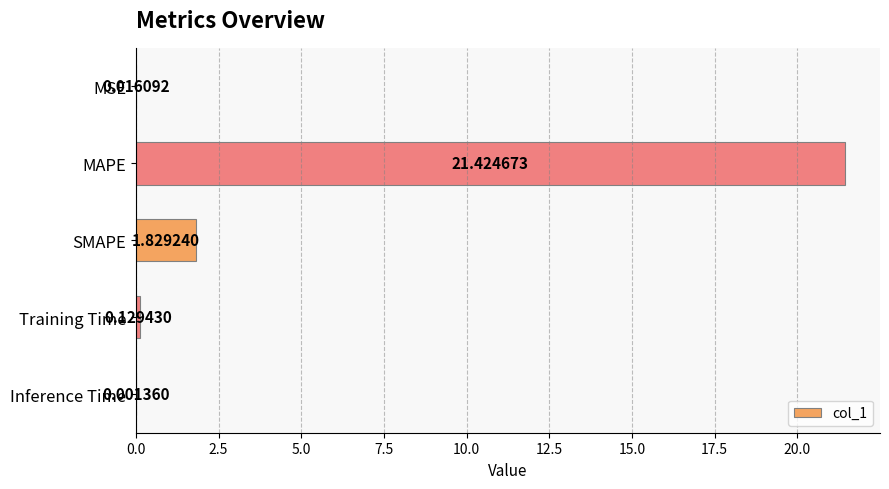

What is the sum of the values at MSE and MAPE?

21.4